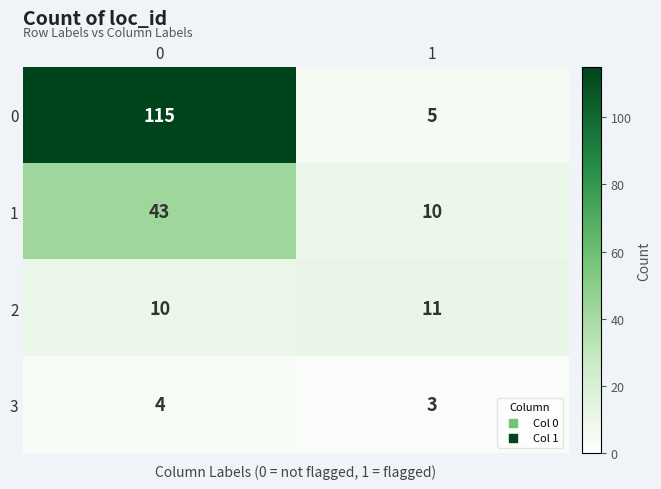

Rank the series by their maximum value, from lowest to highest.

3, 2, 1, 0